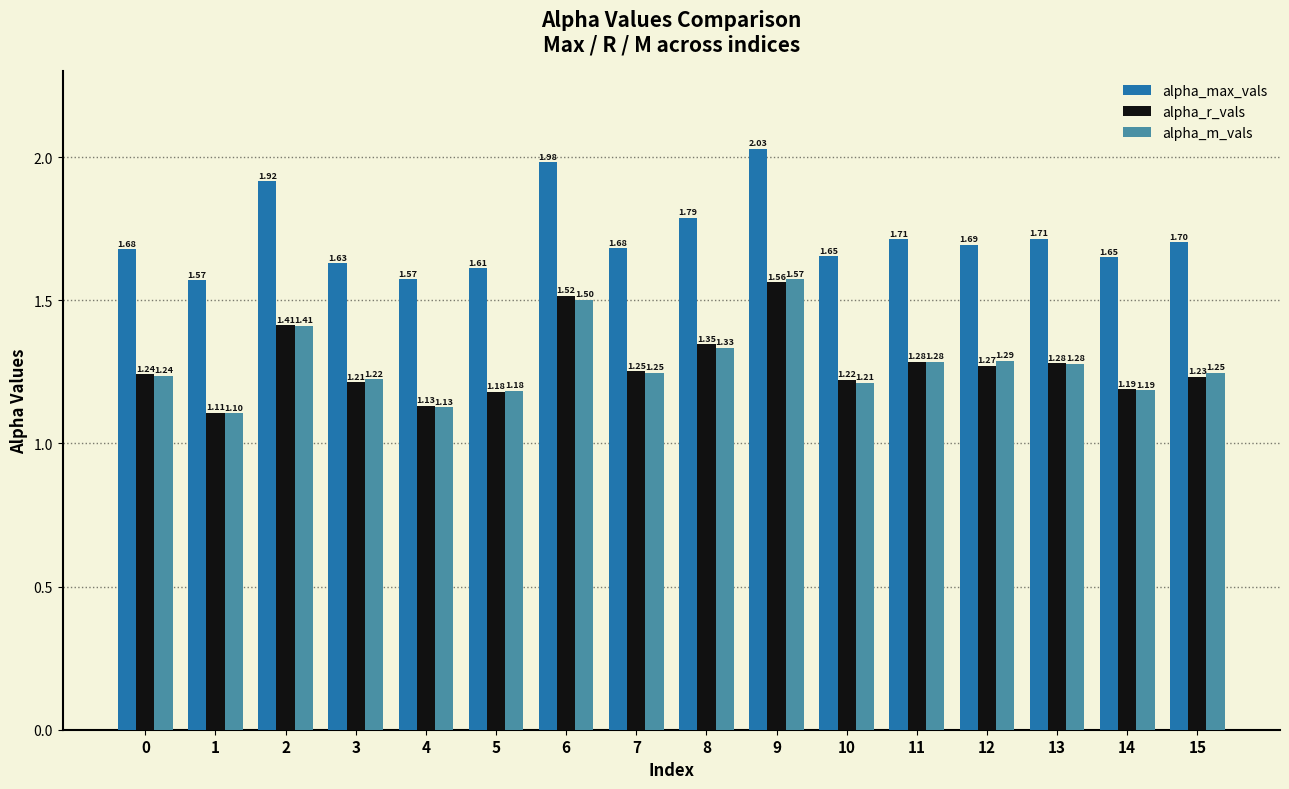

True or false: alpha_max_vals has a value of 1.7 at 7.

True